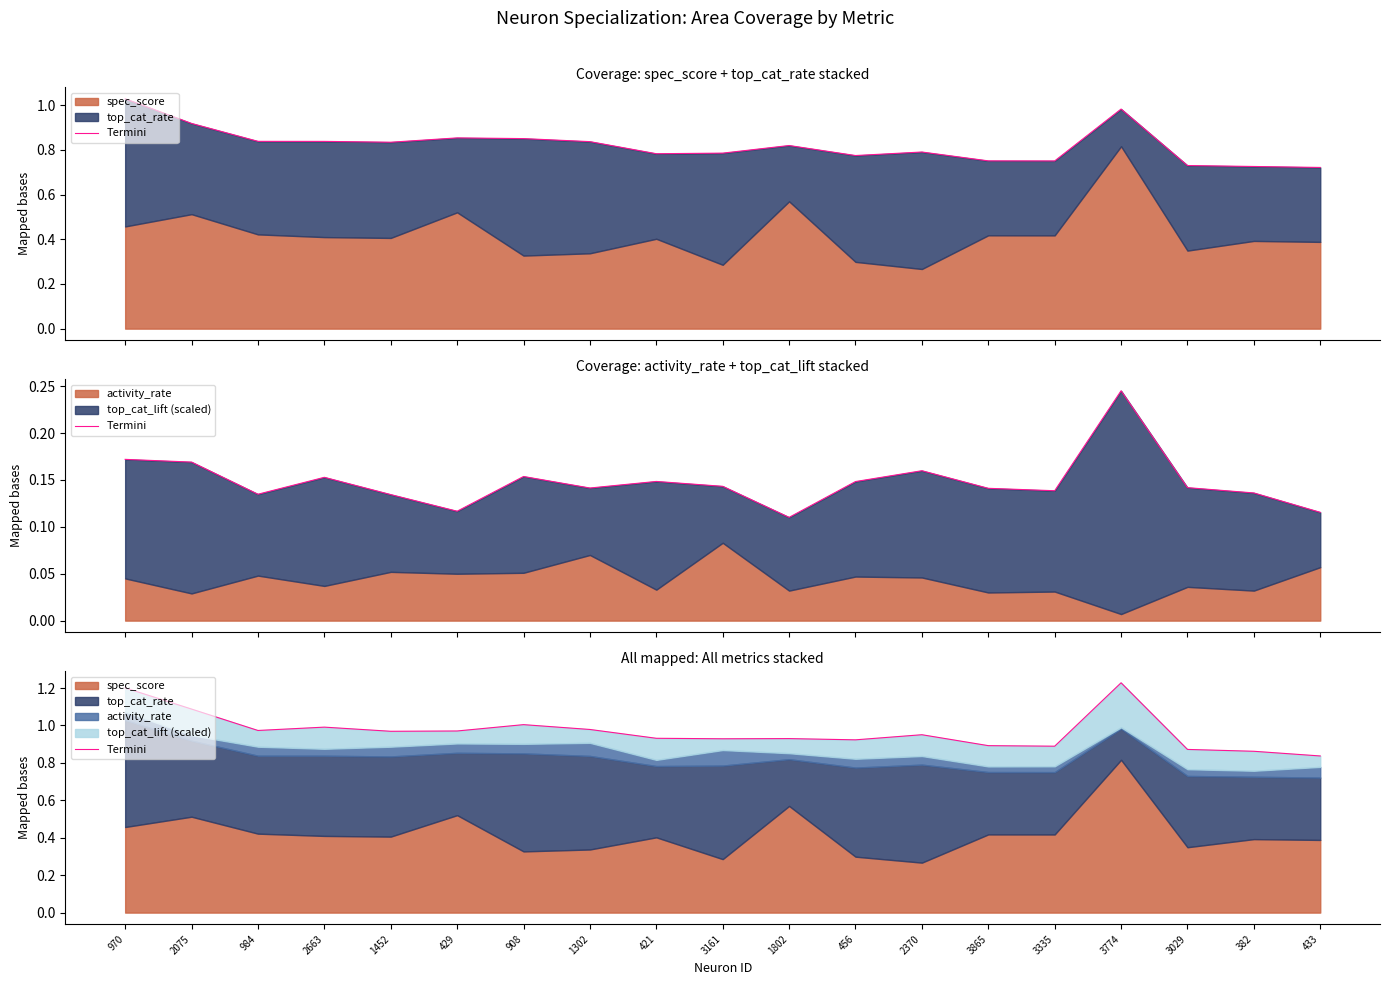

Does the chart have visible grid lines?

No